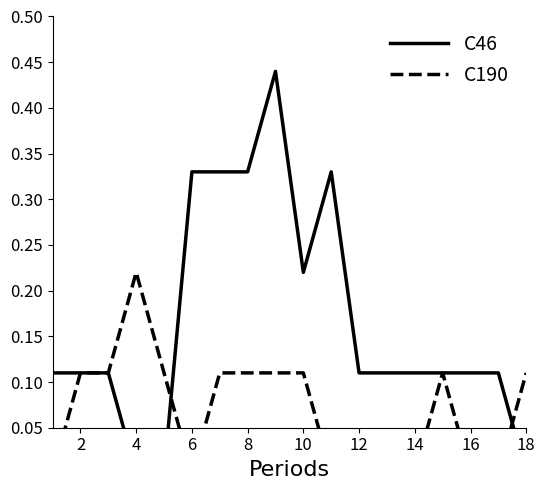

Rank the series by their average value, from highest to lowest.

C46, C190